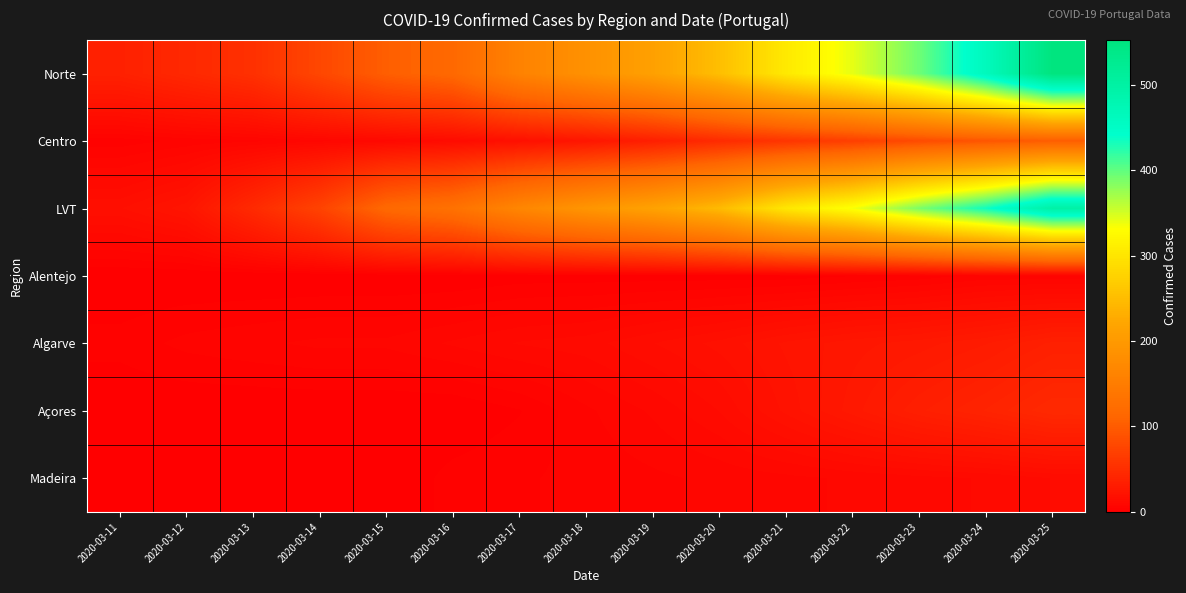

Reading left to right, transcribe all the data shown in this chart.

Norte: 2020-03-11=36	2020-03-12=44	2020-03-13=53	2020-03-14=77	2020-03-15=103	2020-03-16=116	2020-03-17=160	2020-03-18=186	2020-03-19=212	2020-03-20=252	2020-03-21=305	2020-03-22=342	2020-03-23=394	2020-03-24=463	2020-03-25=552
Centro: 2020-03-11=3	2020-03-12=5	2020-03-13=6	2020-03-14=8	2020-03-15=10	2020-03-16=13	2020-03-17=18	2020-03-18=24	2020-03-19=34	2020-03-20=47	2020-03-21=58	2020-03-22=69	2020-03-23=82	2020-03-24=93	2020-03-25=101
LVT: 2020-03-11=17	2020-03-12=23	2020-03-13=46	2020-03-14=73	2020-03-15=116	2020-03-16=131	2020-03-17=167	2020-03-18=193	2020-03-19=215	2020-03-20=247	2020-03-21=302	2020-03-22=335	2020-03-23=388	2020-03-24=435	2020-03-25=496
Alentejo: 2020-03-11=0	2020-03-12=0	2020-03-13=0	2020-03-14=0	2020-03-15=0	2020-03-16=0	2020-03-17=1	2020-03-18=1	2020-03-19=1	2020-03-20=1	2020-03-21=1	2020-03-22=2	2020-03-23=3	2020-03-24=5	2020-03-25=5
Algarve: 2020-03-11=3	2020-03-12=5	2020-03-13=6	2020-03-14=7	2020-03-15=7	2020-03-16=9	2020-03-17=11	2020-03-18=12	2020-03-19=15	2020-03-20=18	2020-03-21=22	2020-03-22=25	2020-03-23=27	2020-03-24=30	2020-03-25=35
Açores: 2020-03-11=0	2020-03-12=0	2020-03-13=0	2020-03-14=0	2020-03-15=0	2020-03-16=0	2020-03-17=2	2020-03-18=6	2020-03-19=9	2020-03-20=13	2020-03-21=20	2020-03-22=27	2020-03-23=34	2020-03-24=39	2020-03-25=45
Madeira: 2020-03-11=0	2020-03-12=0	2020-03-13=0	2020-03-14=0	2020-03-15=0	2020-03-16=3	2020-03-17=4	2020-03-18=5	2020-03-19=6	2020-03-20=7	2020-03-21=8	2020-03-22=9	2020-03-23=10	2020-03-24=11	2020-03-25=13